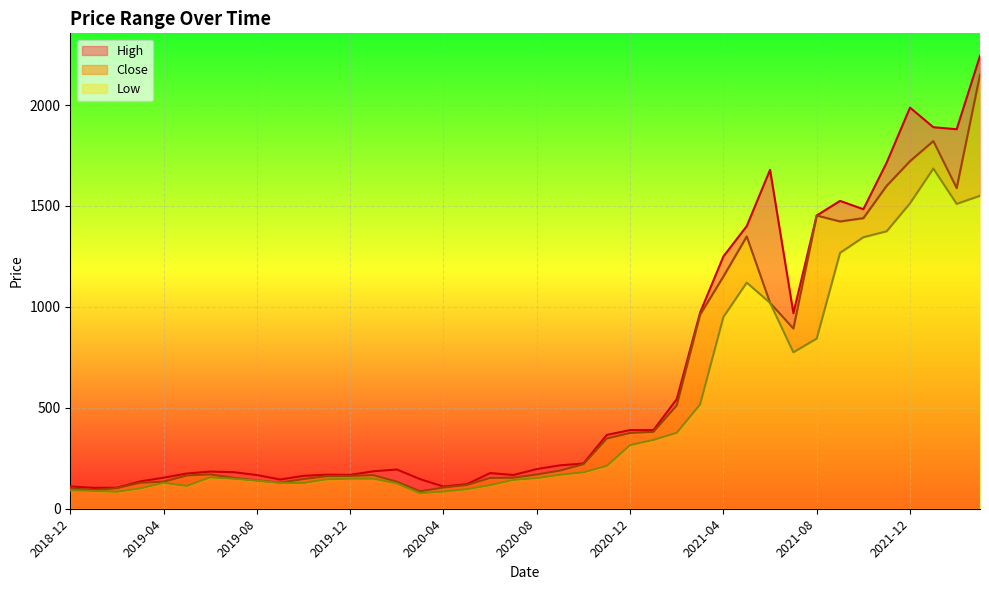

Between 2019-07 and 2021-08, which is larger?

2021-08